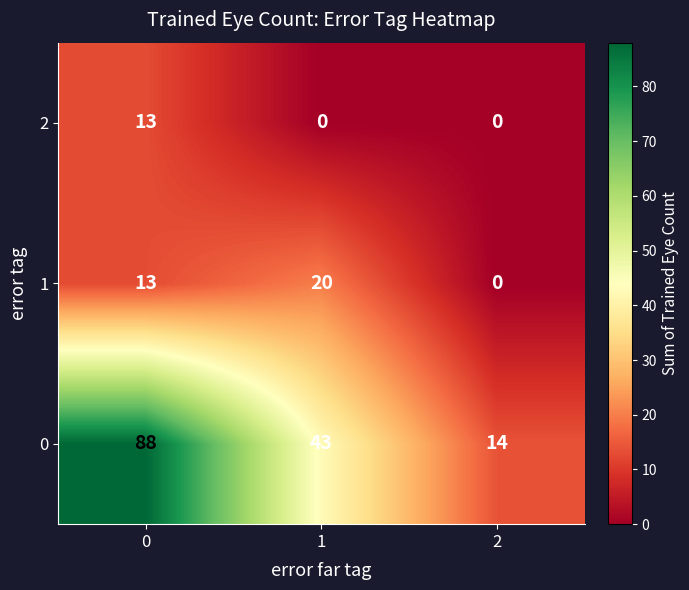

Is it true that 2 equals -6 at 2?

False